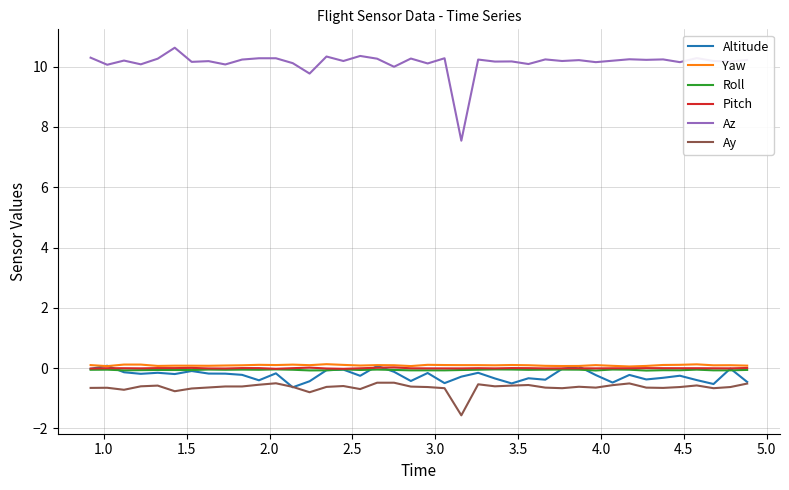

True or false: Ay and Roll intersect in this chart.

False